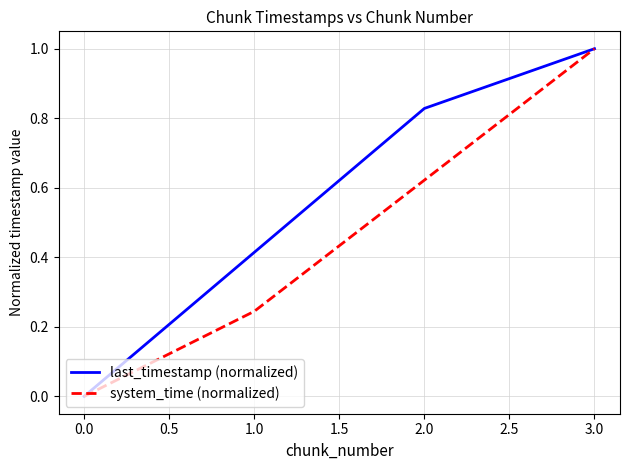

The system_time (normalized) series shows 0.0 at 0.0. True or false?

True